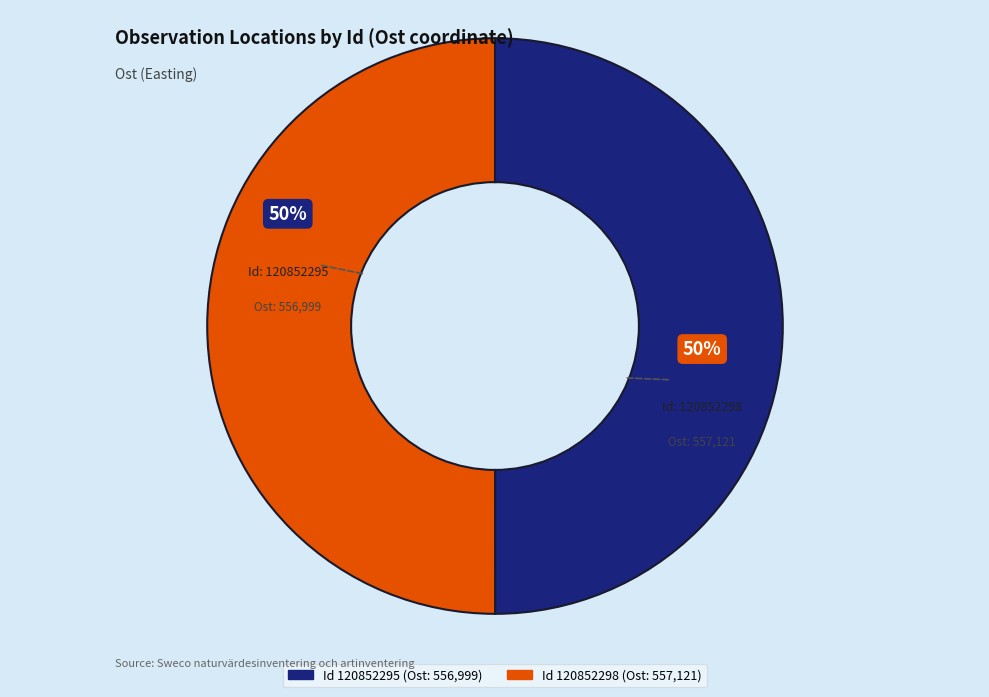

Count the number of slices in the pie.

2